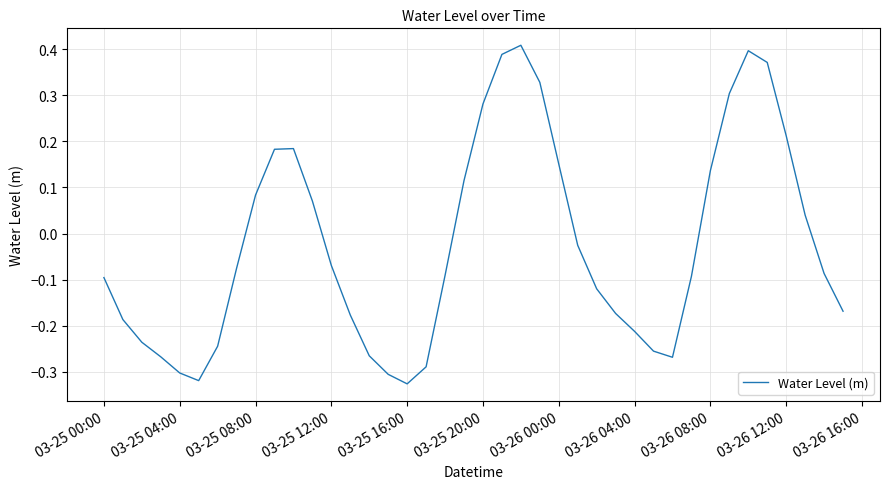

What is the difference between the maximum and minimum values?

0.7